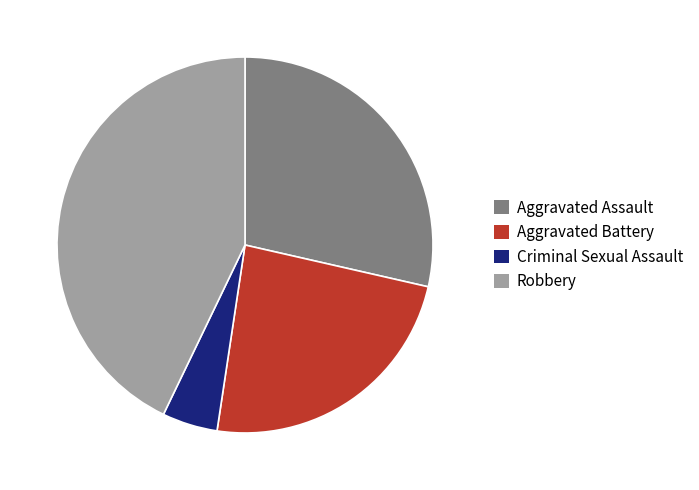

Is there any slice that represents more than half of the pie?

No